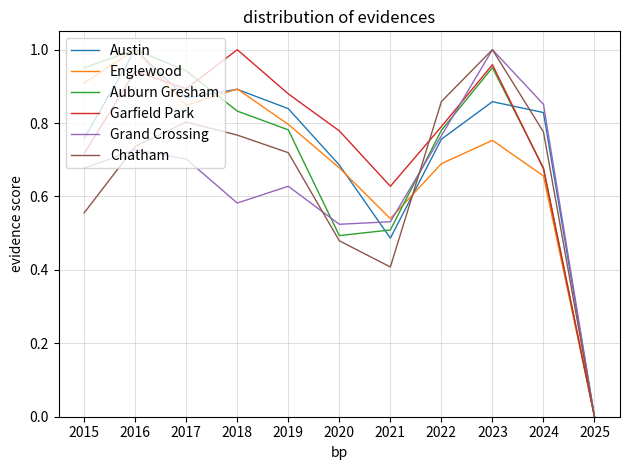

What is the difference between the highest and lowest values at 2016?

0.3